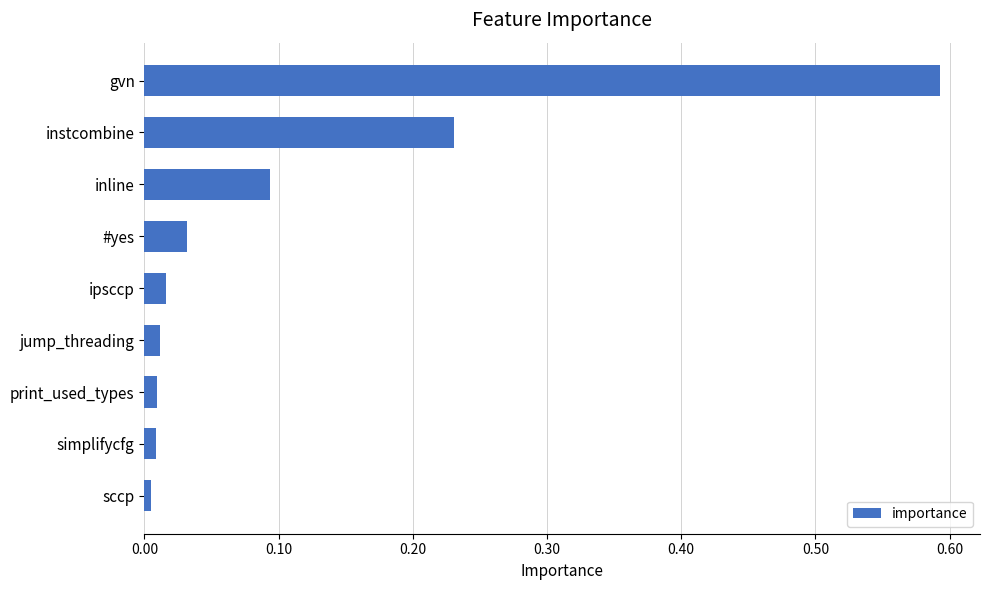

At which category does the chart reach its peak across all series?

gvn